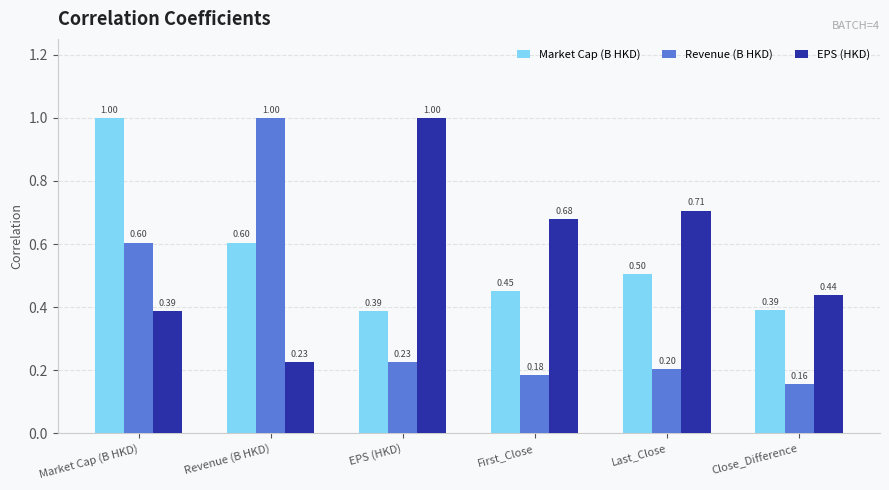

What is the difference between the second highest and minimum values in the Market Cap (B HKD) series?

0.2